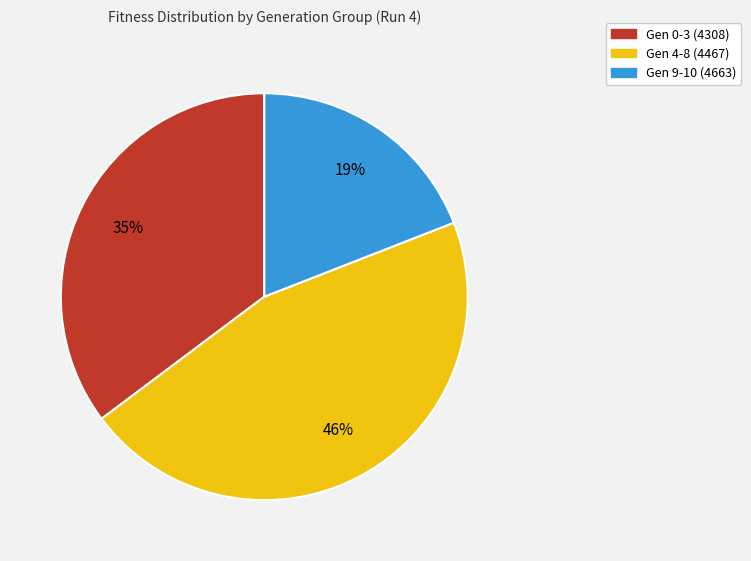

Is there a majority slice in this chart?

No